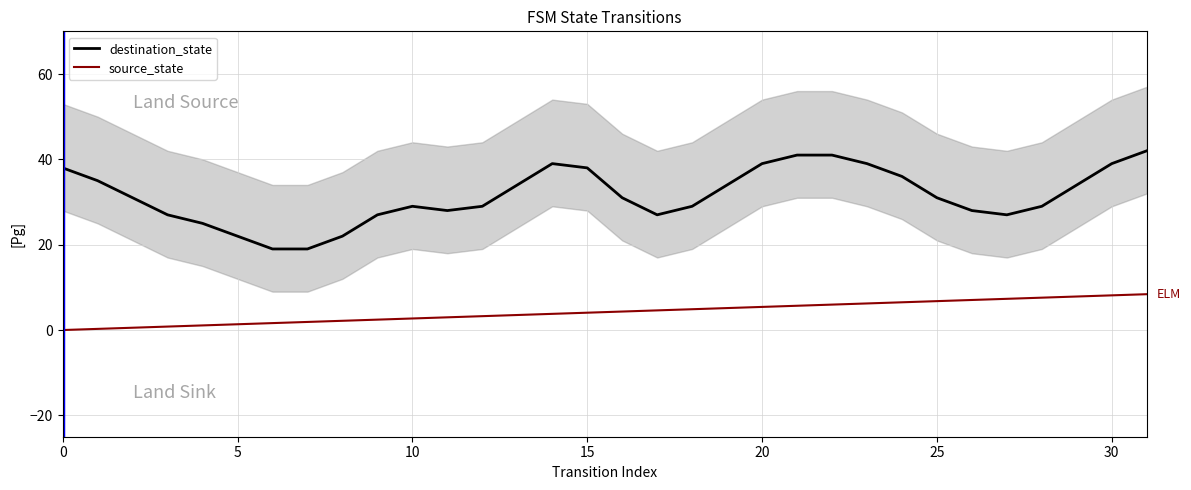

At which label does destination_state reach its peak?

31